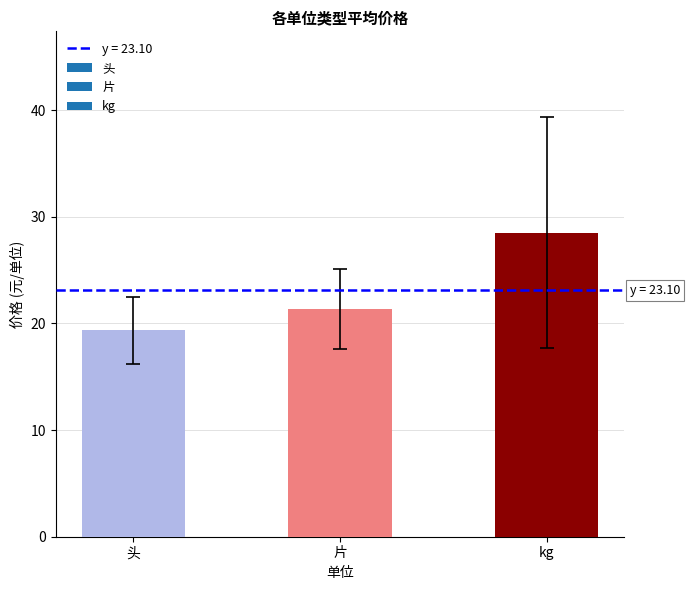

Rank the categories by value from highest to lowest.

kg, 片, 头